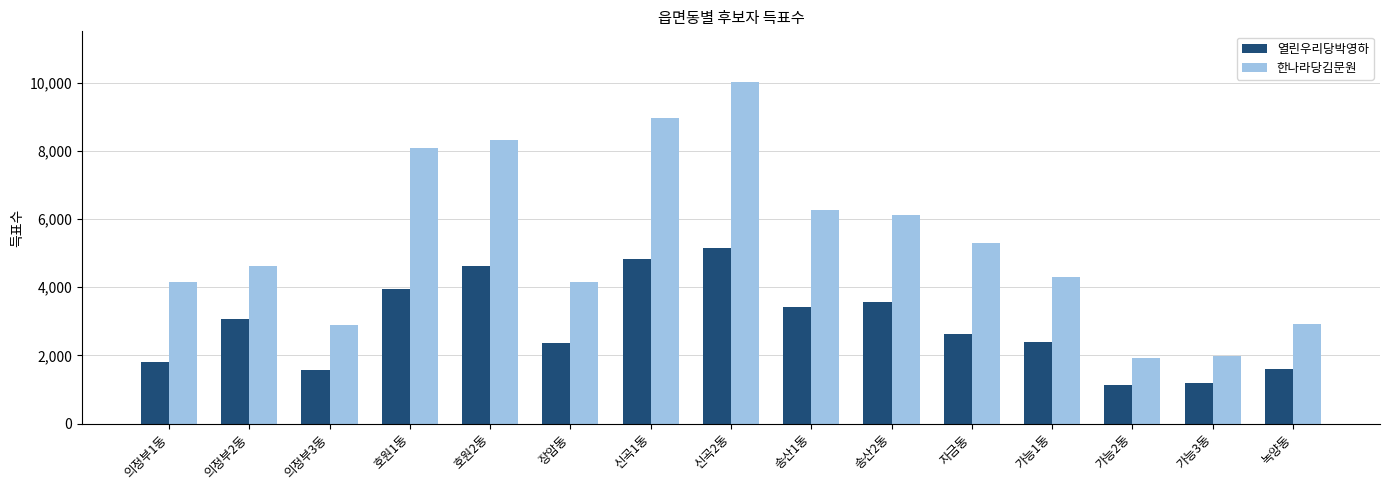

Is it true that 한나라당김문원 equals 6272 at 의정부1동?

False